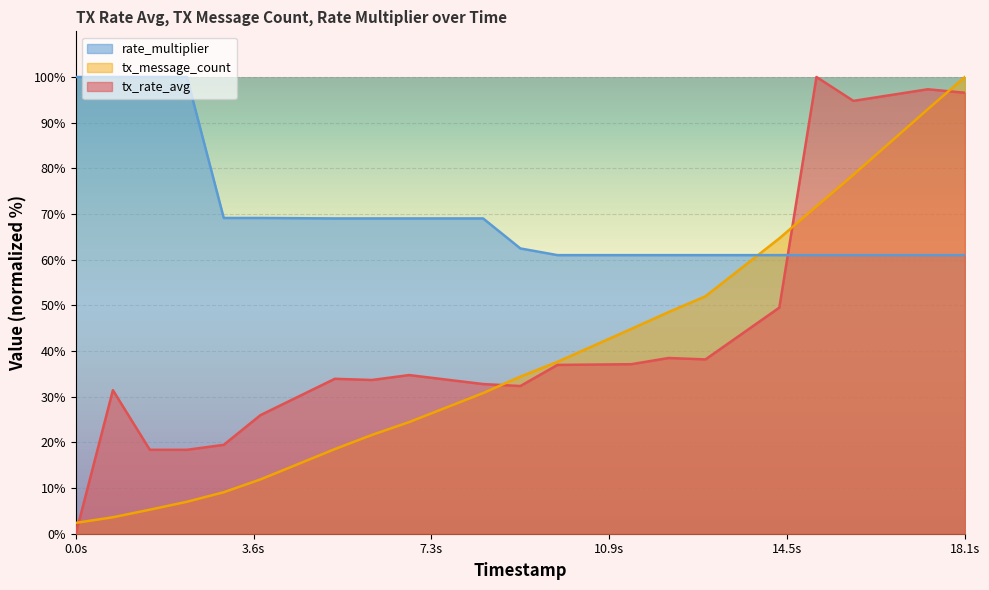

What is the average value of the tx_message_count series?

38.0